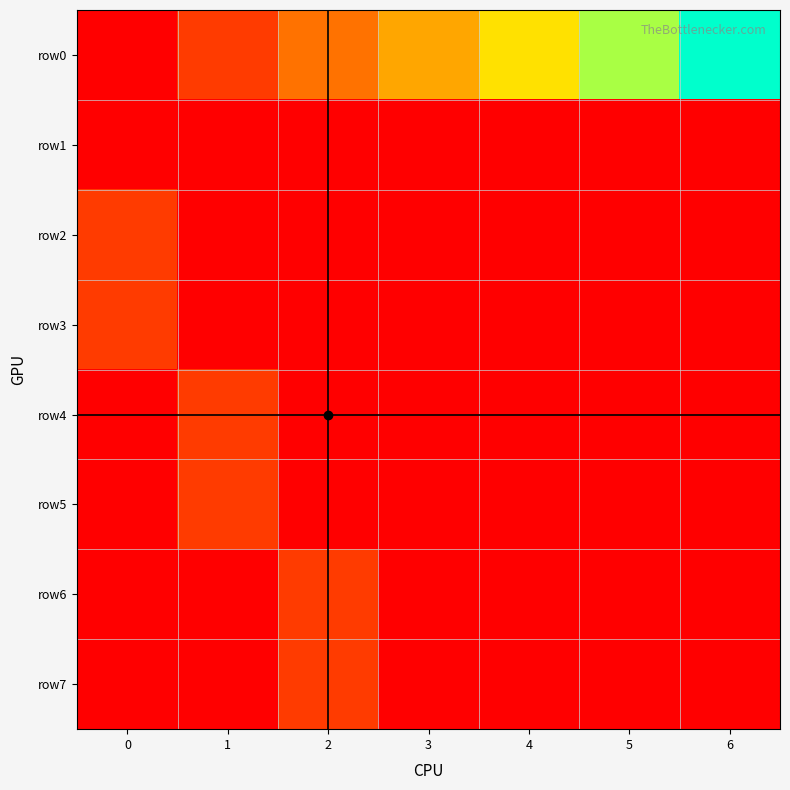

Which has a higher value, 5 or 6?

6